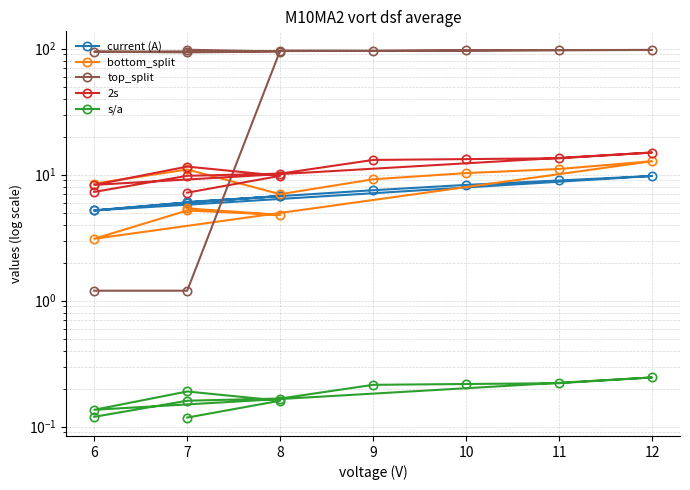

Does the chart display data point markers on the line(s)?

Yes